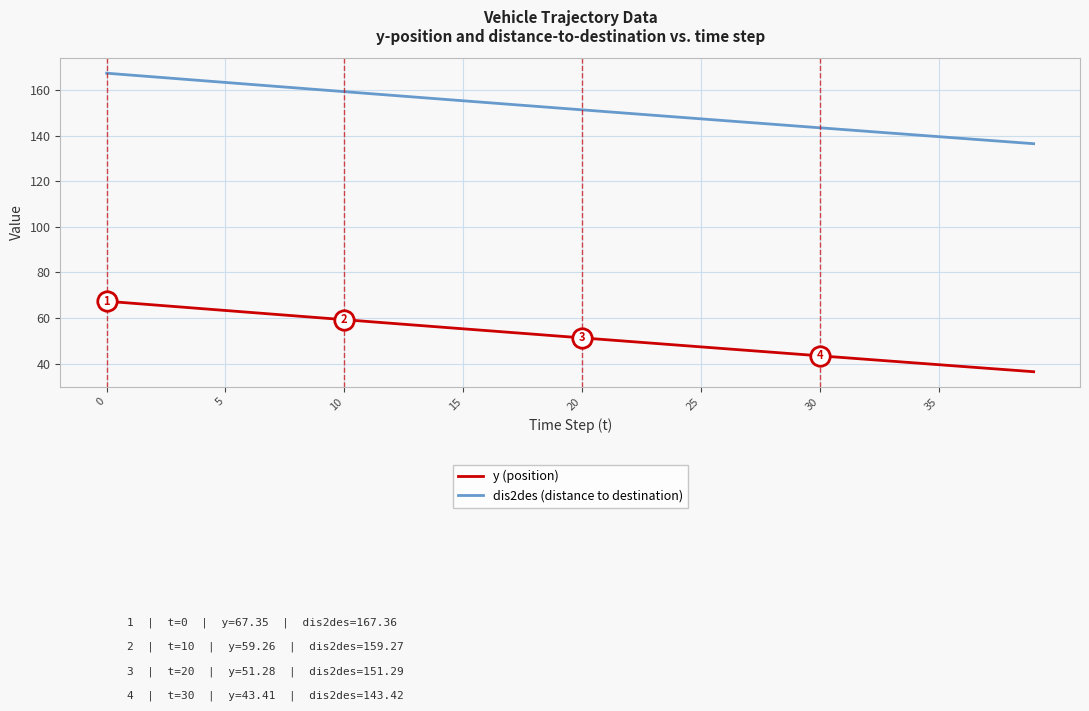

What is the average value of the dis2des (distance to destination) series?

151.8